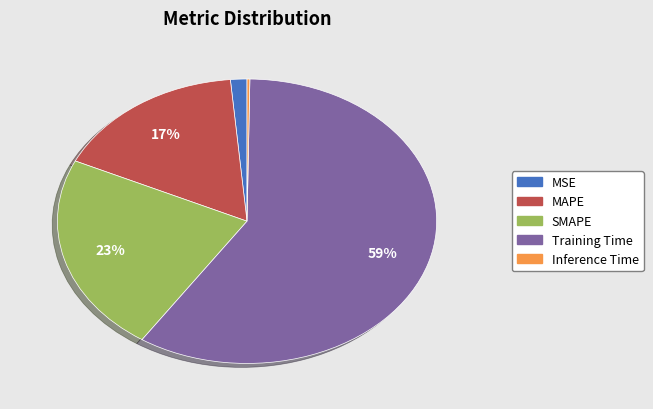

To the nearest percent, what is the combined percentage of Training Time and MAPE?

76%